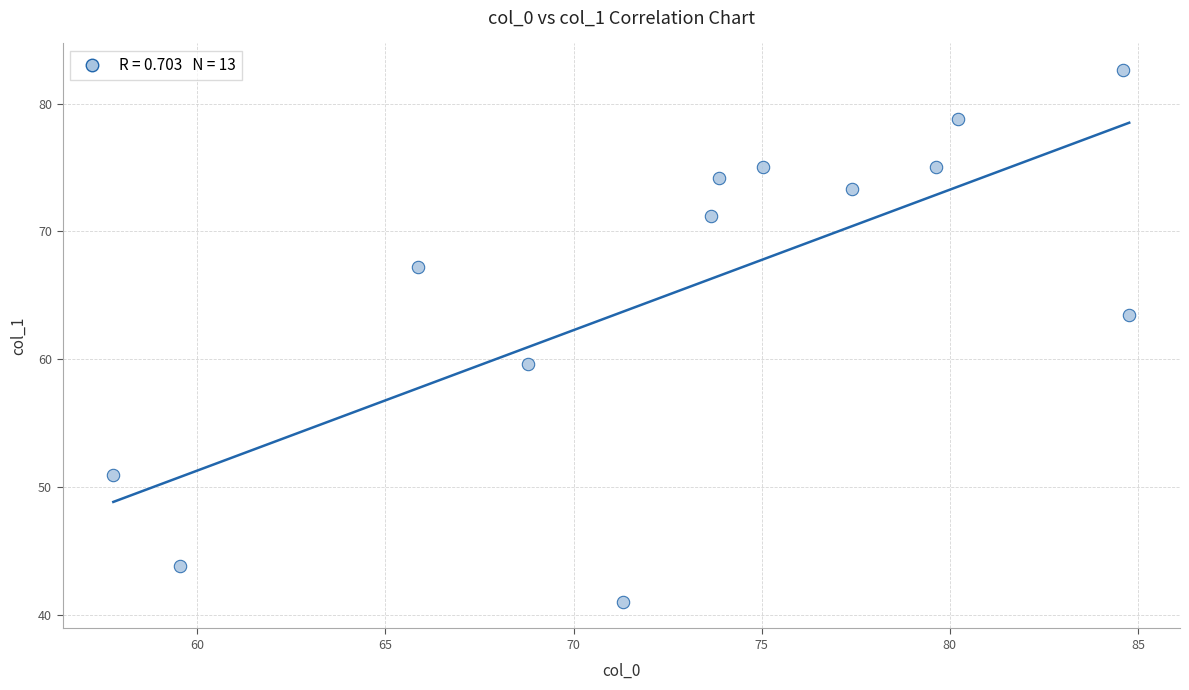

What Y value in the scatter plot is closest to 61?

59.6